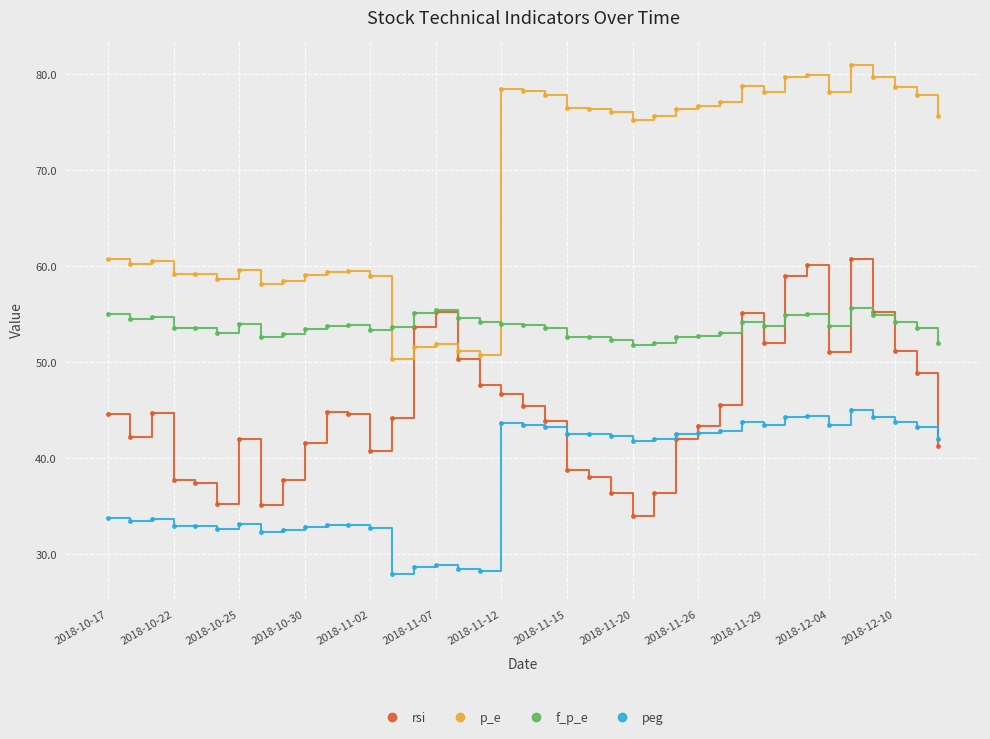

True or false: f_p_e has more than 1 interior local peaks.

True